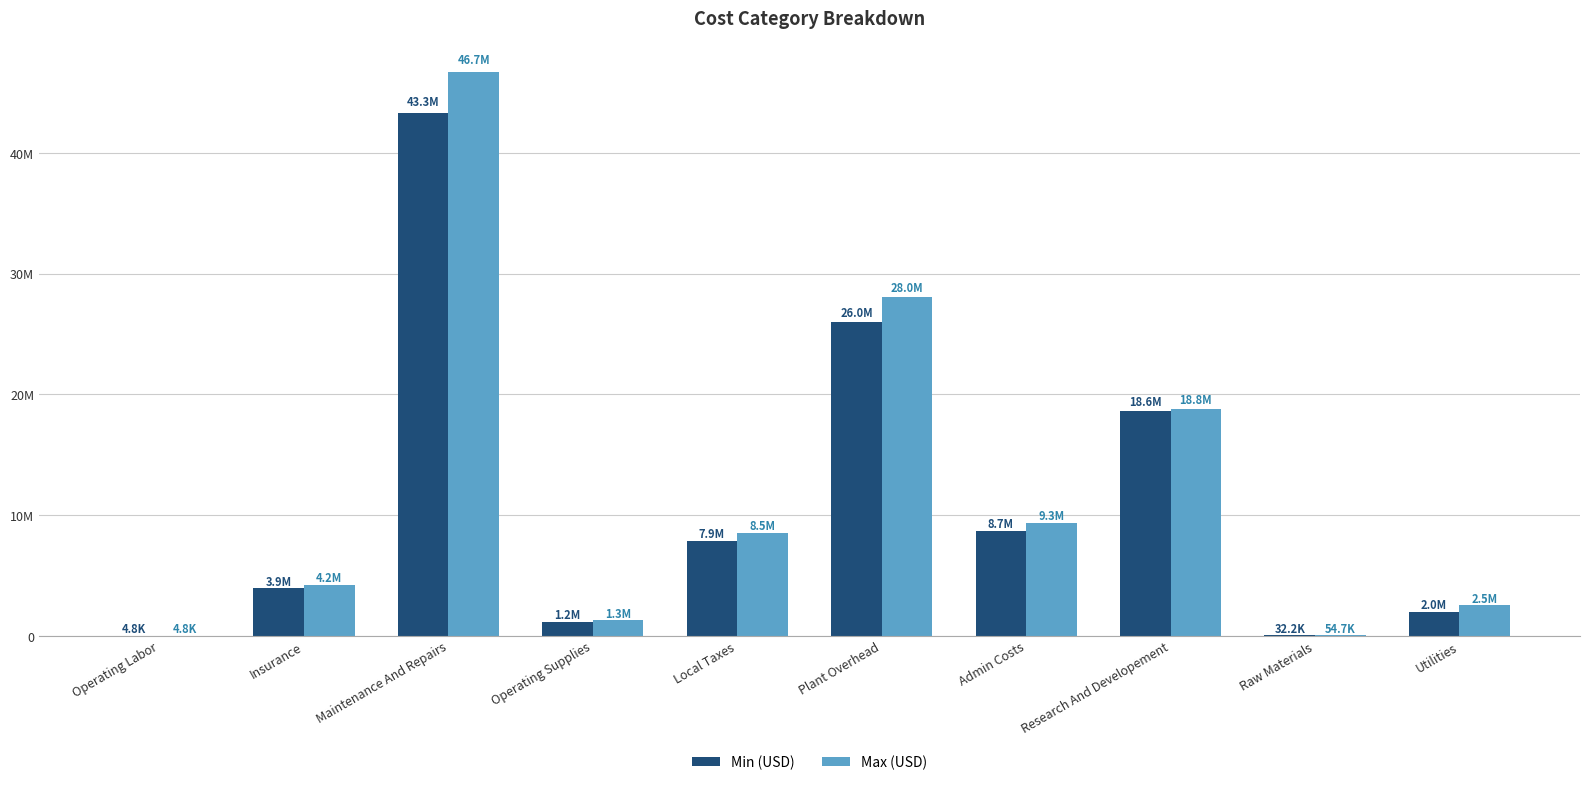

Are the bars horizontal?

No